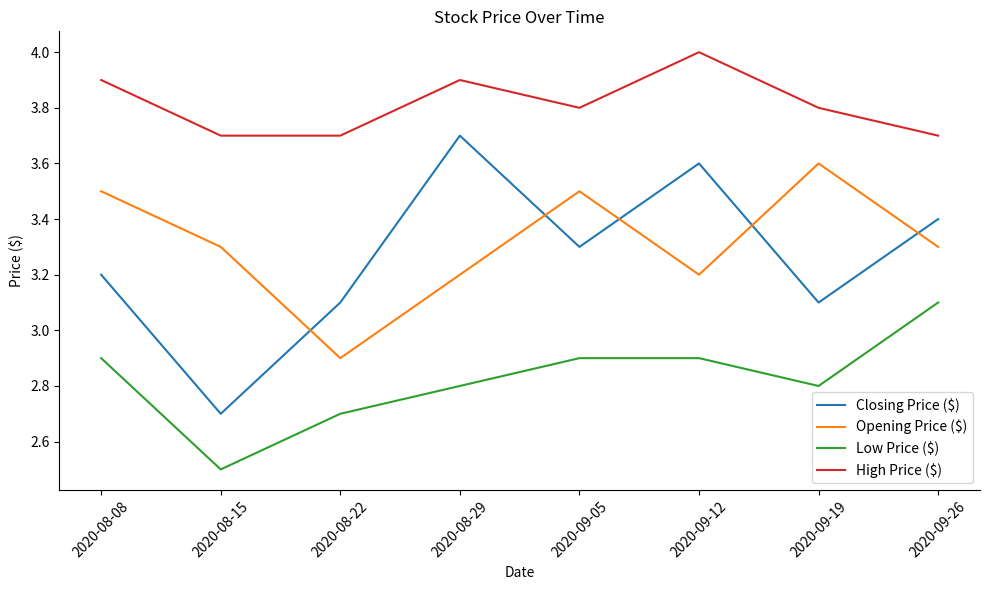

The value of Opening Price ($) at 2020-09-19 is 3.6. True or false?

True